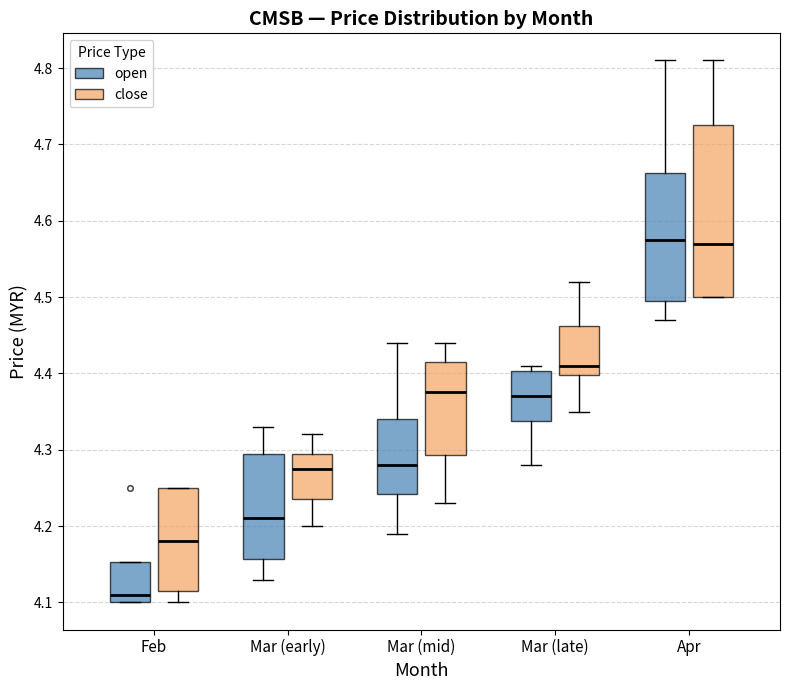

Comparing the boxes themselves (not the whiskers), which one is the tallest?

Apr (close)